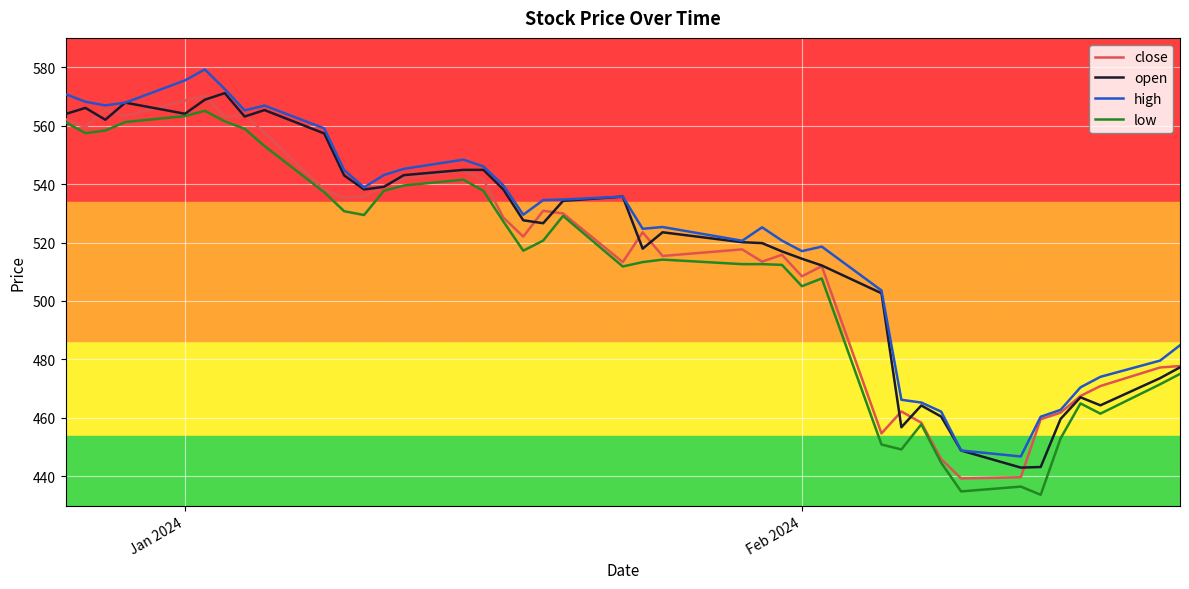

What is the lowest value of the low series?

433.7